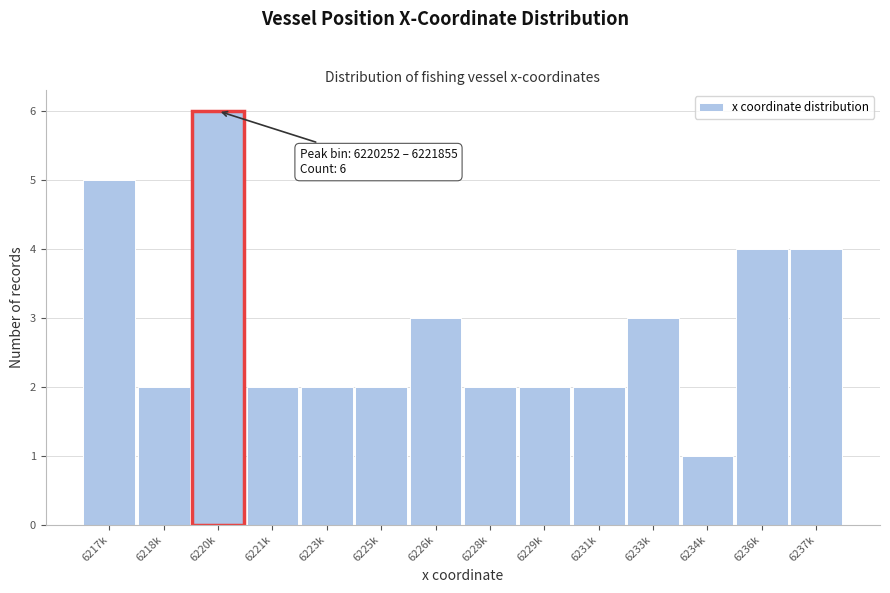

Reading right to left, transcribe all the data shown in this chart.

6237k=4	6236k=4	6234k=1	6233k=3	6231k=2	6229k=2	6228k=2	6226k=3	6225k=2	6223k=2	6221k=2	6220k=6	6218k=2	6217k=5